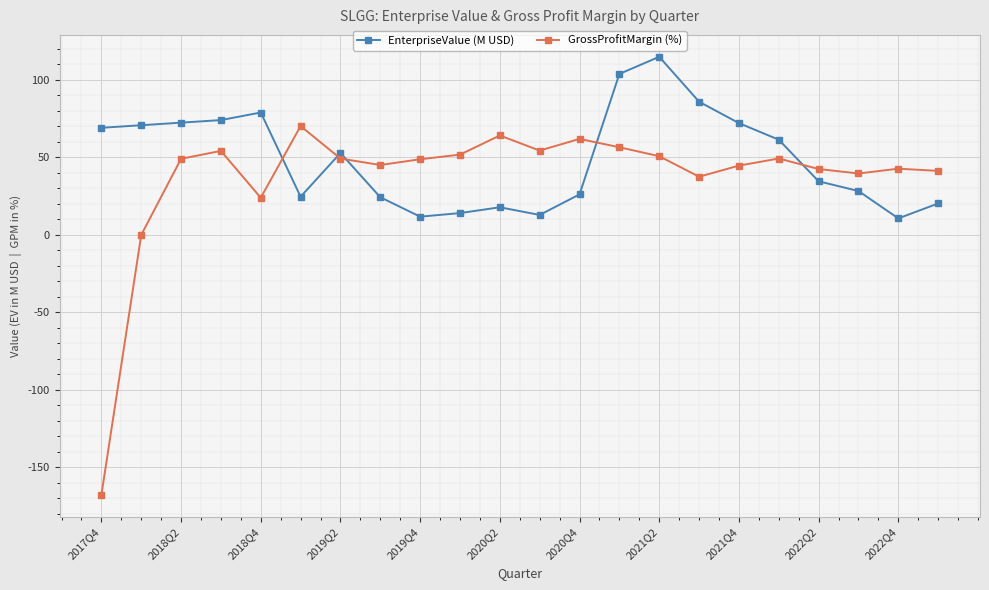

What is the minimum value for GrossProfitMargin (%)?

-167.8